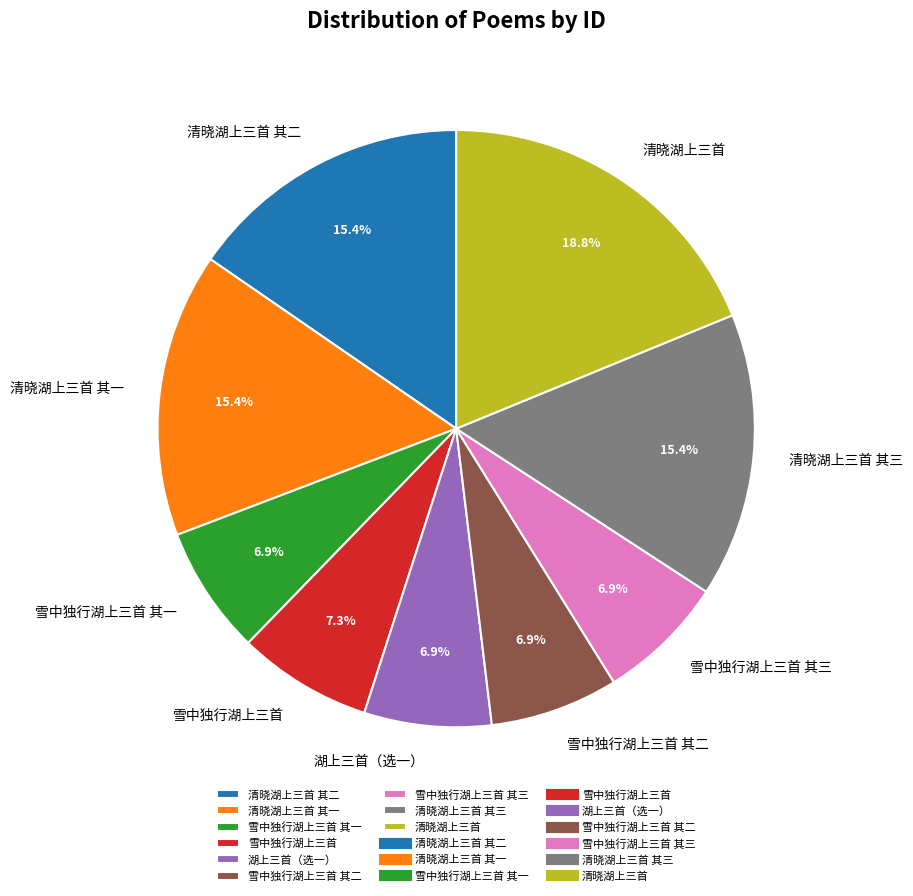

To the nearest percent, what is the combined percentage of 清晓湖上三首 其二 and 清晓湖上三首 其三?

31%